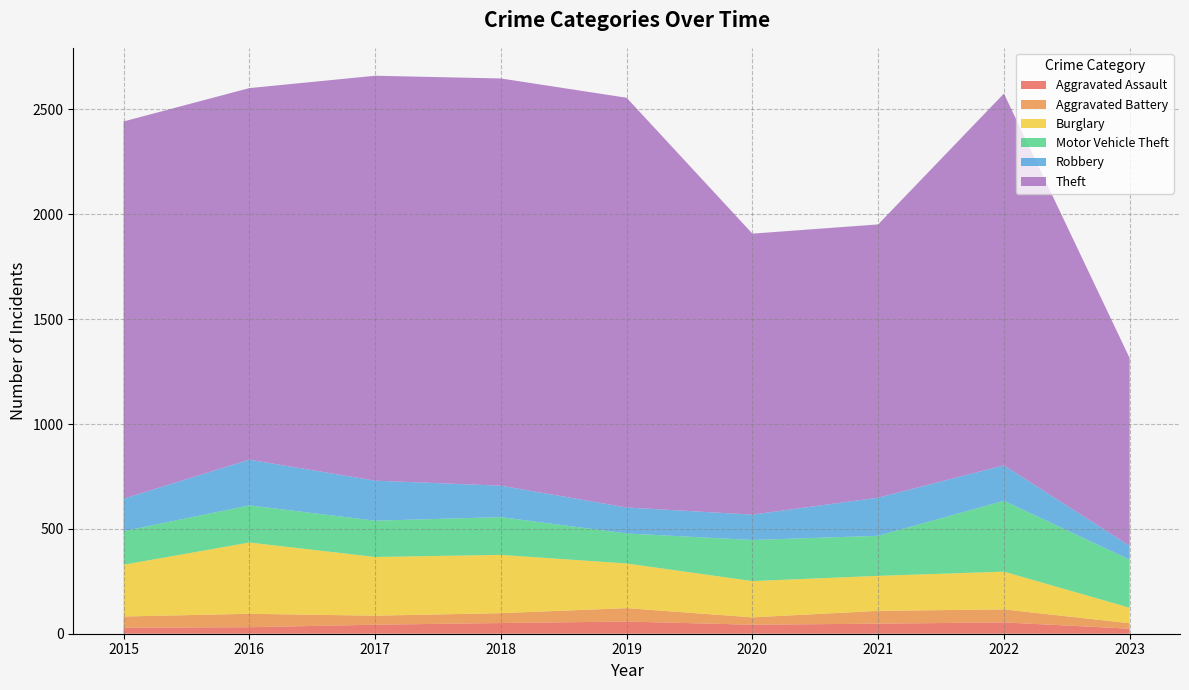

Which series changed the most between 2016 and 2017?

Theft